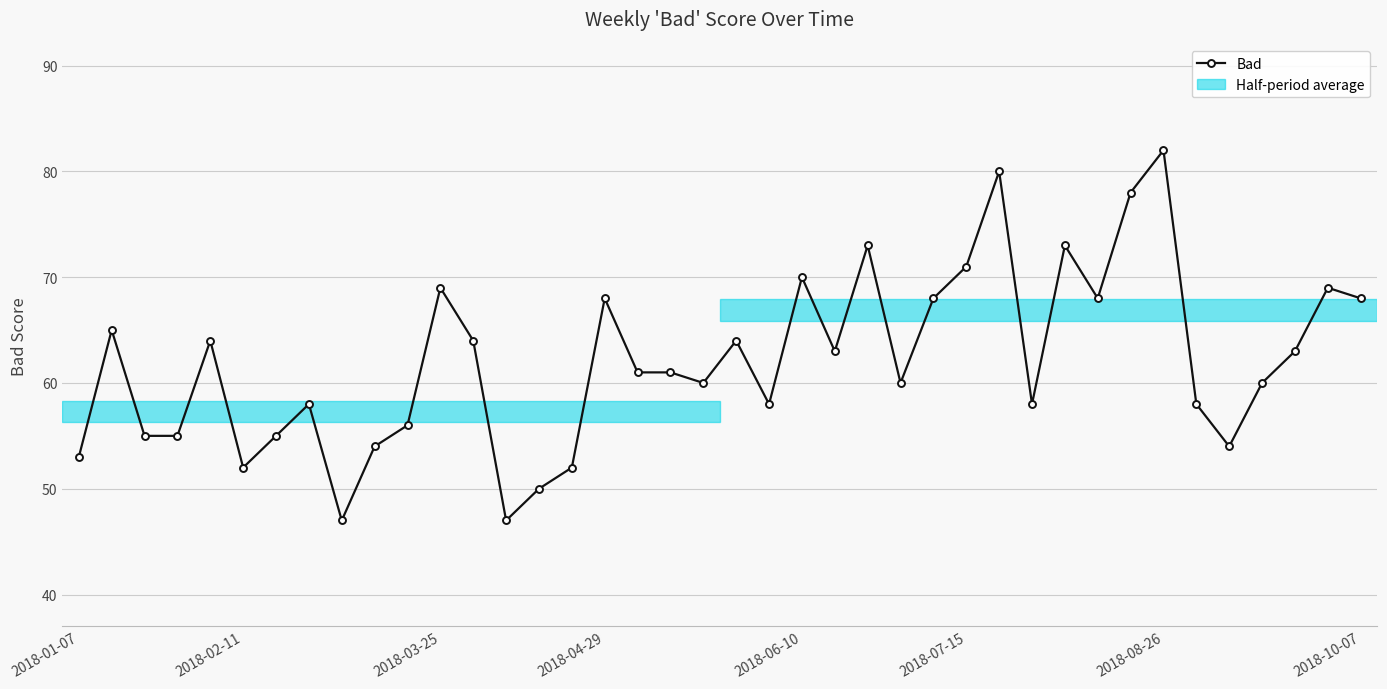

Does the chart have visible grid lines?

Yes